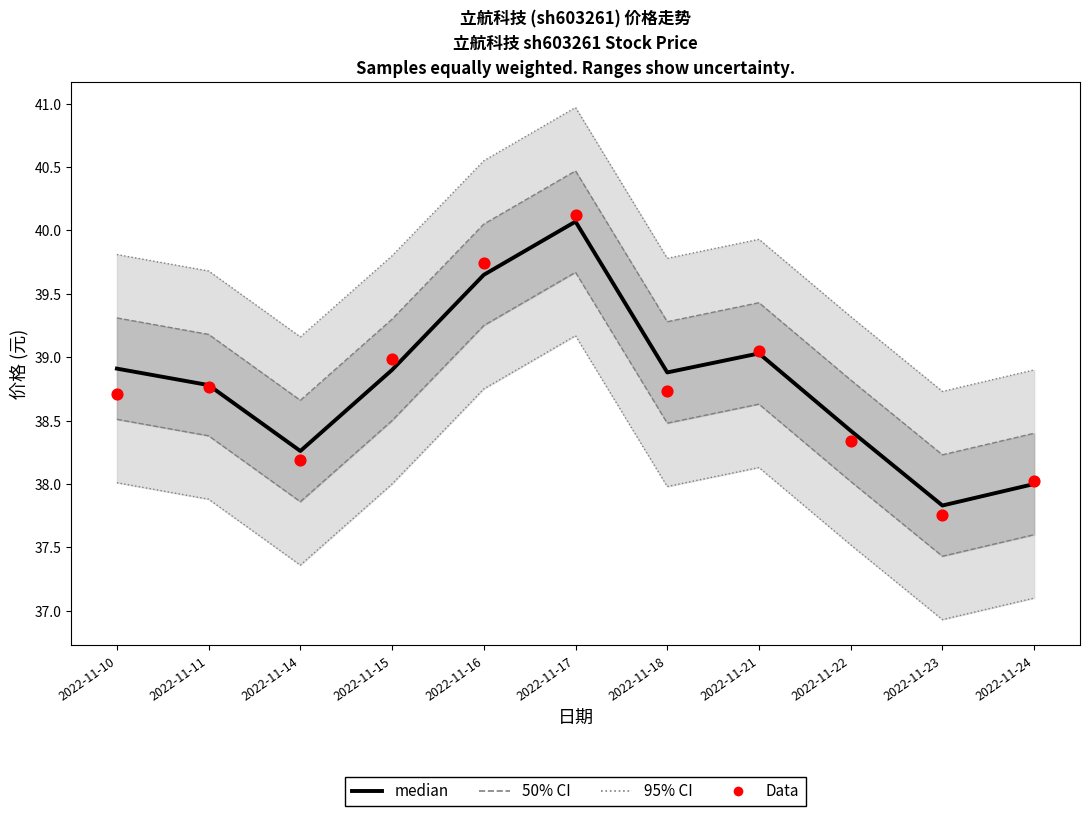

Which series contains the highest Y value?

95% CI